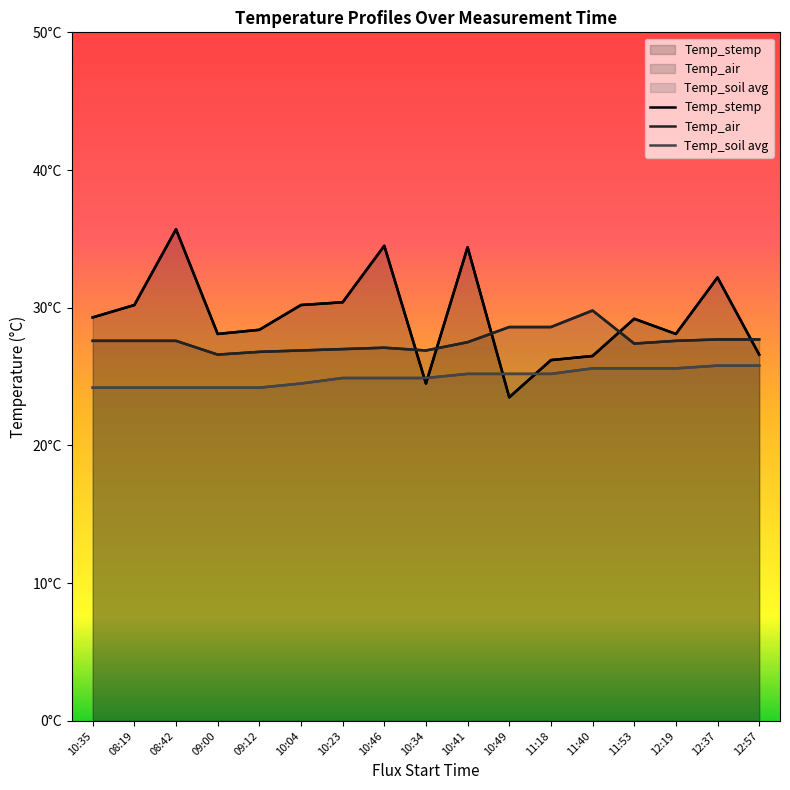

How many data points in Temp_air are less than 27?

4